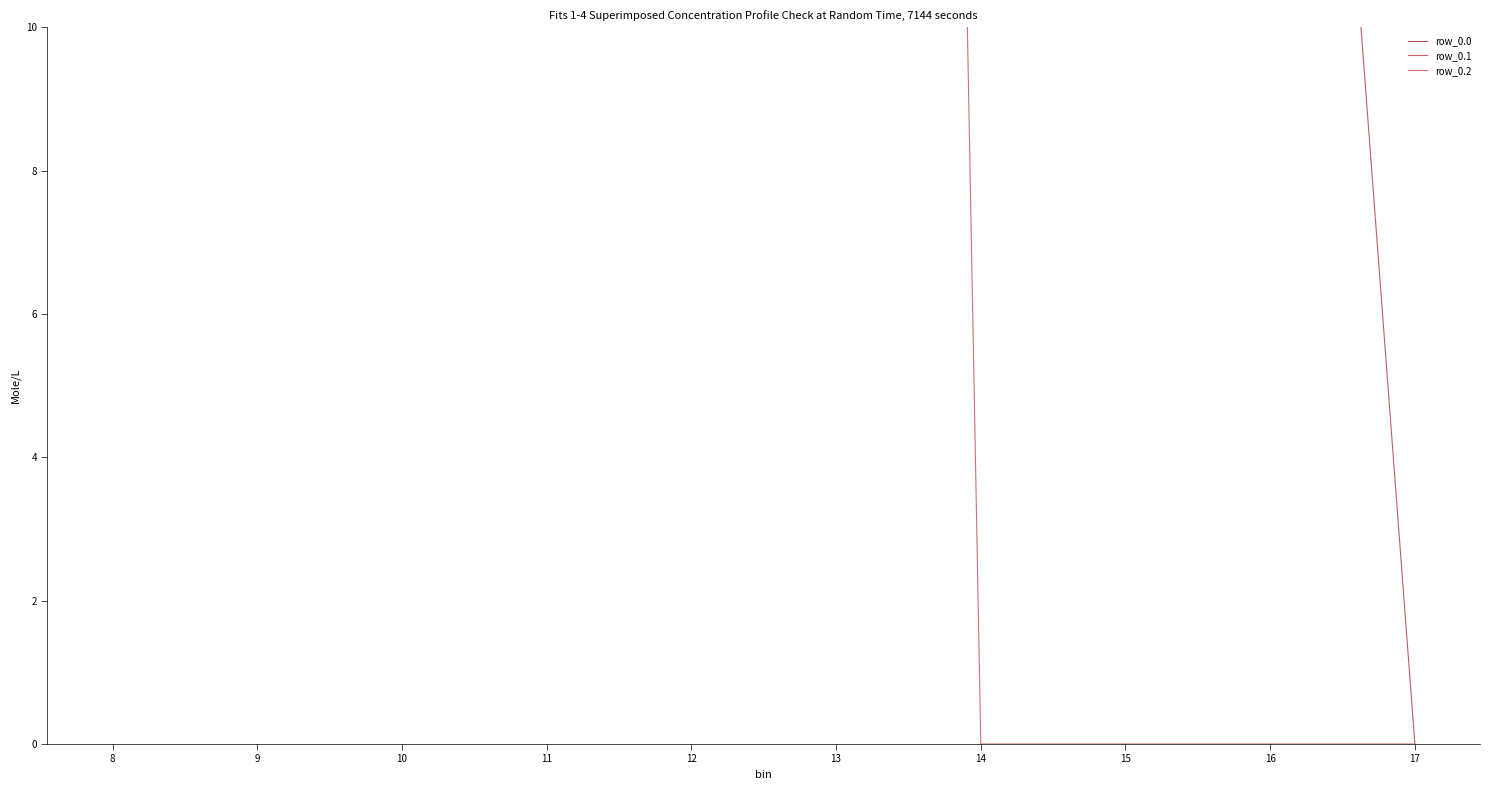

Reading right to left, transcribe all the data shown in this chart.

row_0.0: 243.5	613.0	911.8	1128.6	1237.4	1261.6	1185.2	1023.2	804.0	489.3
row_0.1: 0.0	26.8	301.4	544.1	715.3	806.9	800.2	742.1	646.9	514.8
row_0.2: 0.0	0.0	0.0	0.0	107.8	289.5	374.4	430.5	480.7	576.6